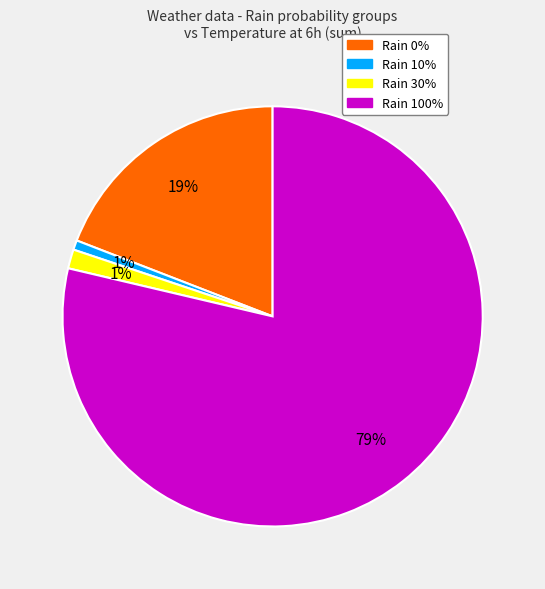

Is there a majority slice in this chart?

Yes